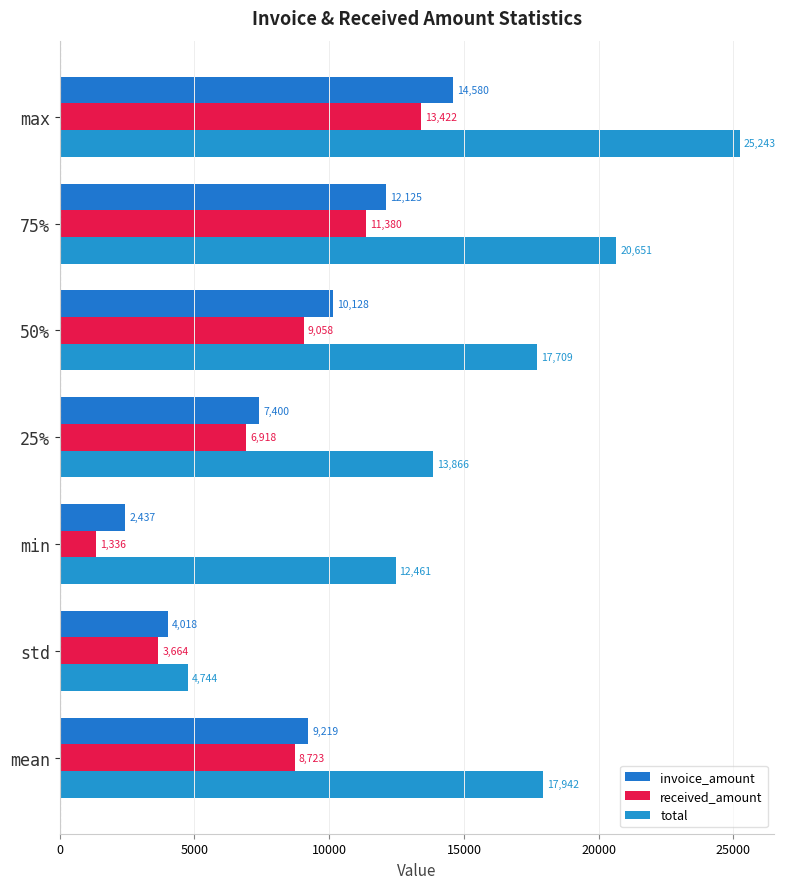

Which category has the highest value across all series?

max